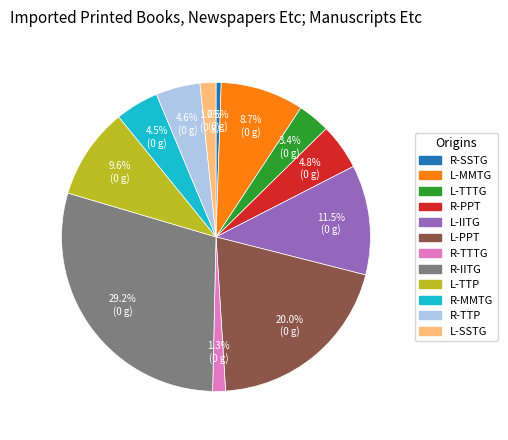

To the nearest percent, what is the average slice percentage?

8%